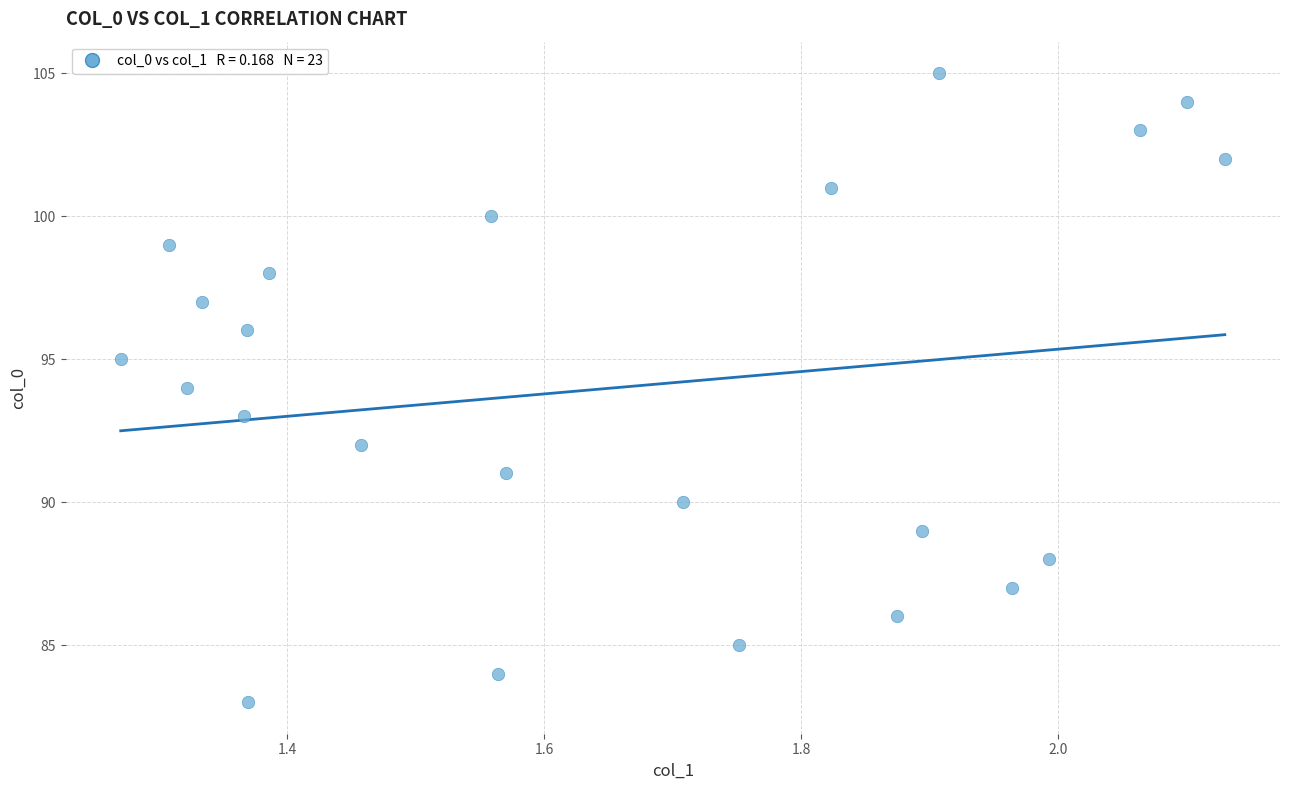

What is the range of Y values (max minus min)?

22